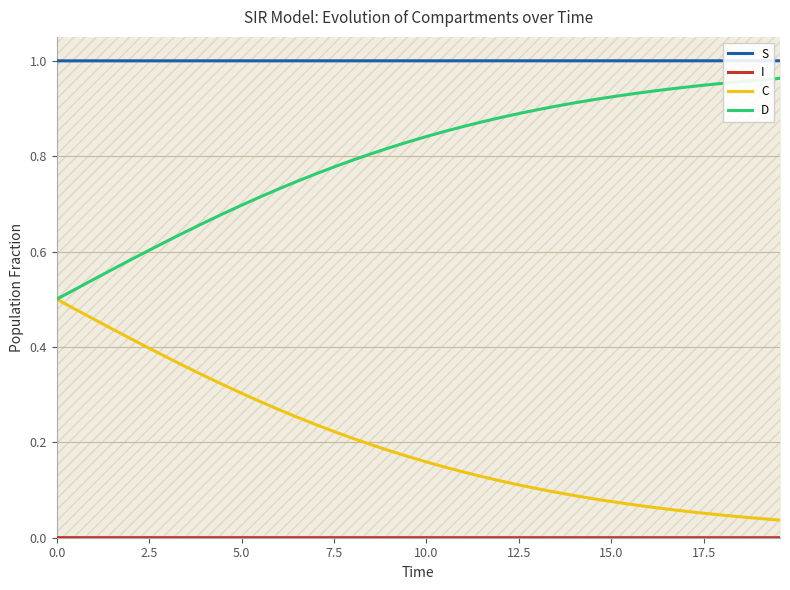

True or false: S has more than 0 interior local peaks.

False